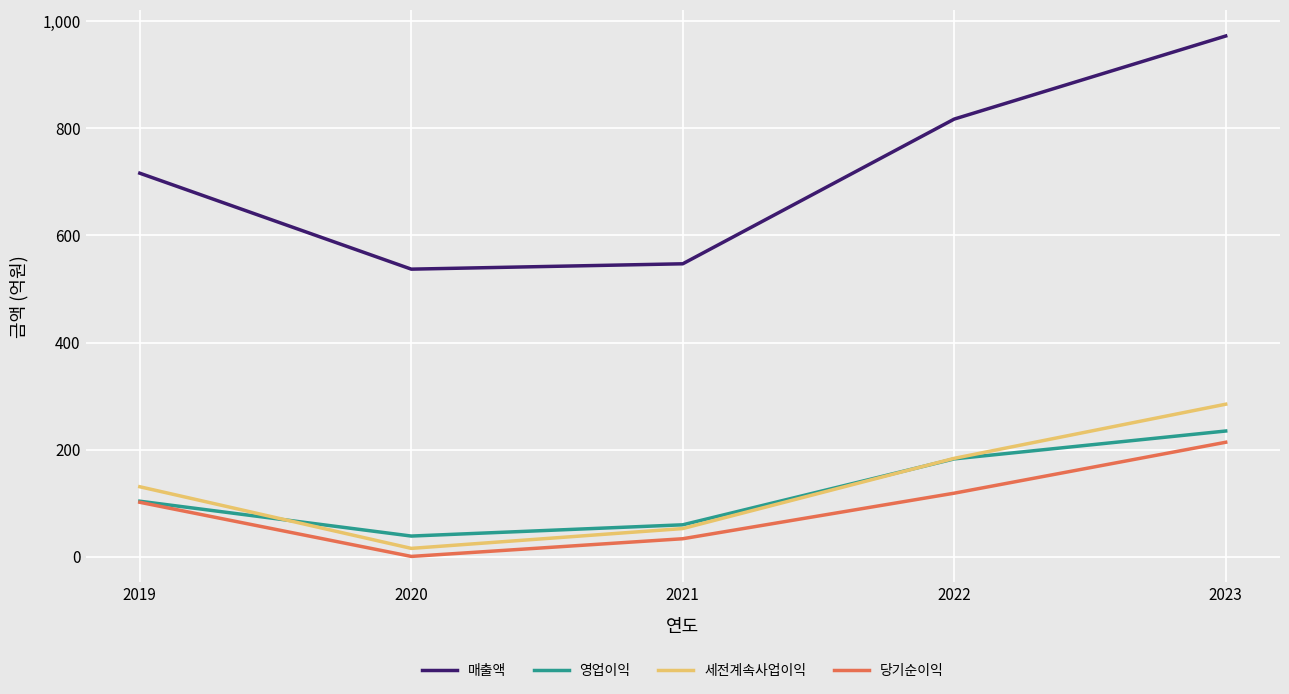

Is it true that 세전계속사업이익 equals 53 at 2021?

True